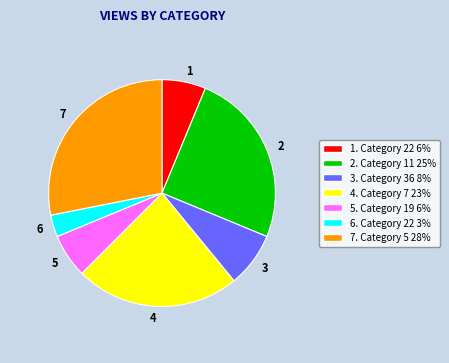

Combined, do 7. Category 5 28% and 1. Category 22 6% account for over 50%?

No